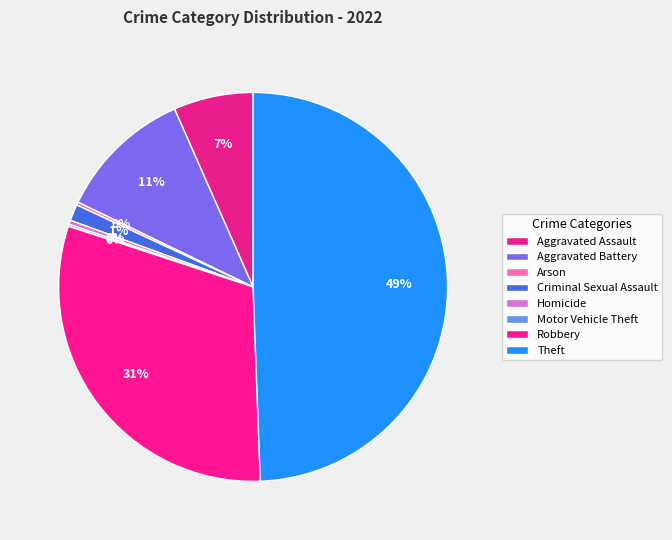

How much of the chart is everything except Aggravated Battery?

88.8%